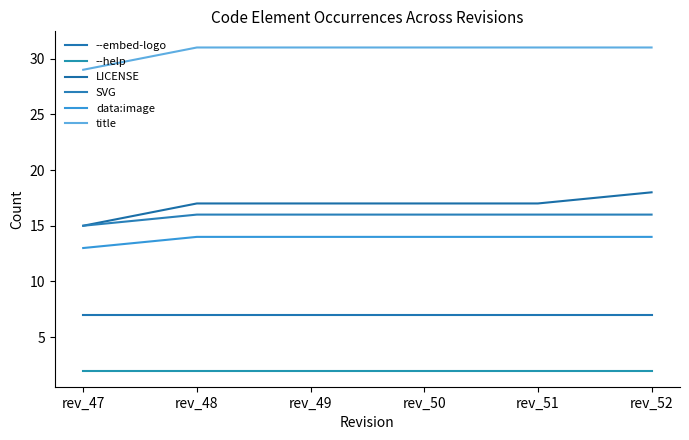

What are all the series names shown in the legend?

--embed-logo, --help, LICENSE, SVG, data:image, title